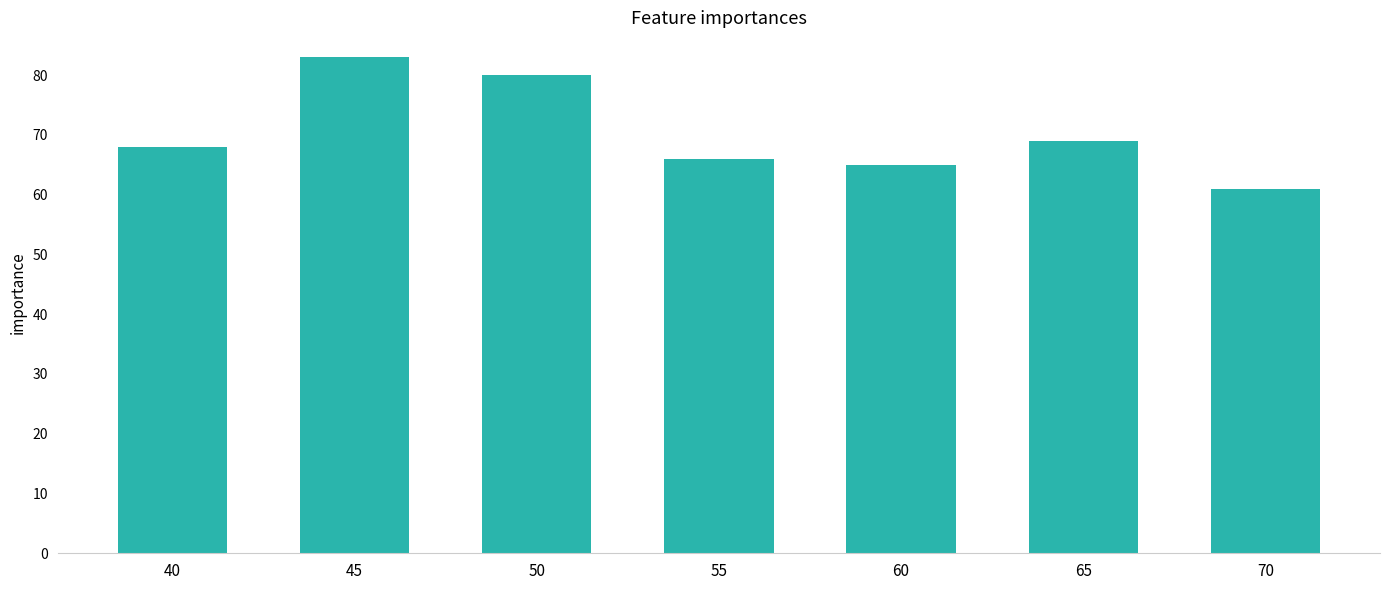

What is the greatest value displayed?

83